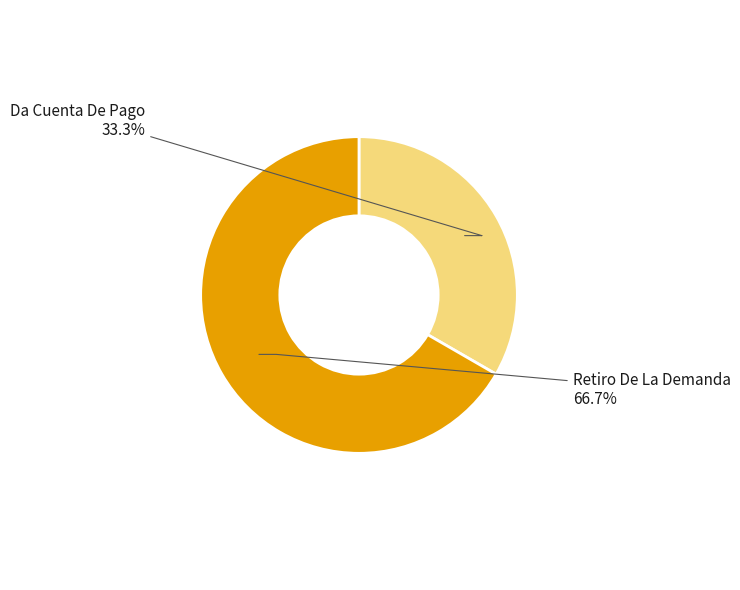

Which slice is the largest?

Retiro De La Demanda